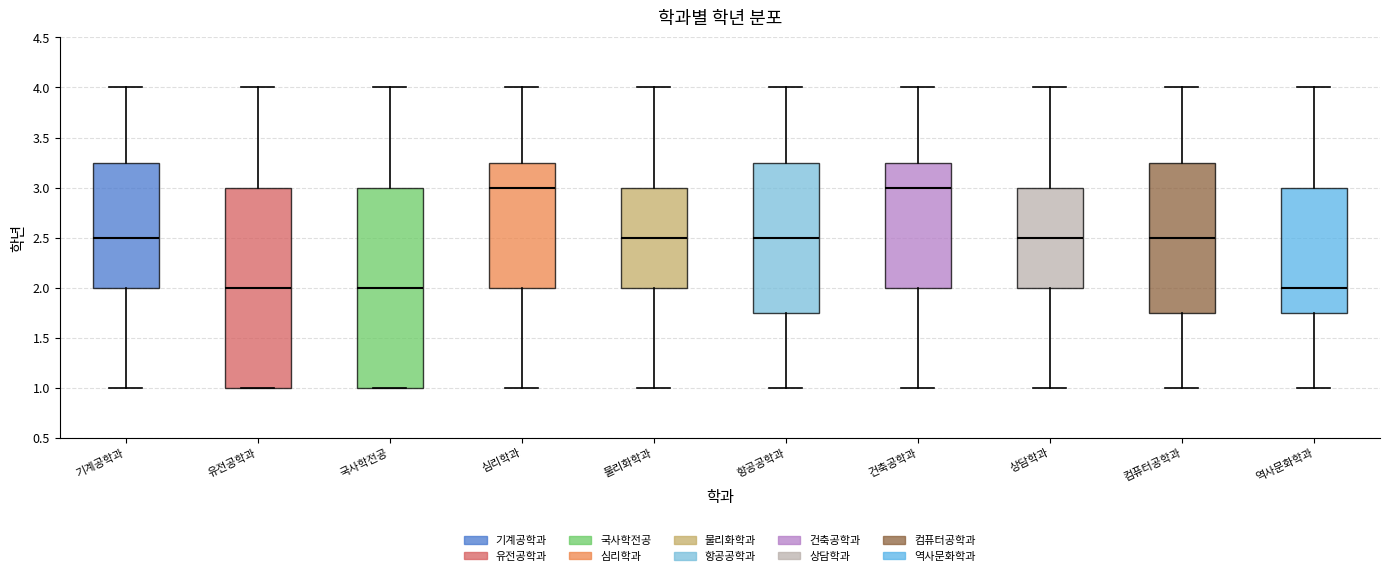

Reading left to right, transcribe this box plot: for each box, give where its median line is, the range the box spans, and where its two whiskers end, as read against the y-axis. The values are not printed on the chart, so give them approximately, as read against the axis.

기계공학과: median 2.50, box 2.00 to 3.25, whiskers 1.00 to 4.00
유전공학과: median 2.00, box 1.00 to 3.00, whiskers 1.00 to 4.00
국사학전공: median 2.00, box 1.00 to 3.00, whiskers 1.00 to 4.00
심리학과: median 3.00, box 2.00 to 3.25, whiskers 1.00 to 4.00
물리화학과: median 2.50, box 2.00 to 3.00, whiskers 1.00 to 4.00
항공공학과: median 2.50, box 1.75 to 3.25, whiskers 1.00 to 4.00
건축공학과: median 3.00, box 2.00 to 3.25, whiskers 1.00 to 4.00
상담학과: median 2.50, box 2.00 to 3.00, whiskers 1.00 to 4.00
컴퓨터공학과: median 2.50, box 1.75 to 3.25, whiskers 1.00 to 4.00
역사문화학과: median 2.00, box 1.75 to 3.00, whiskers 1.00 to 4.00